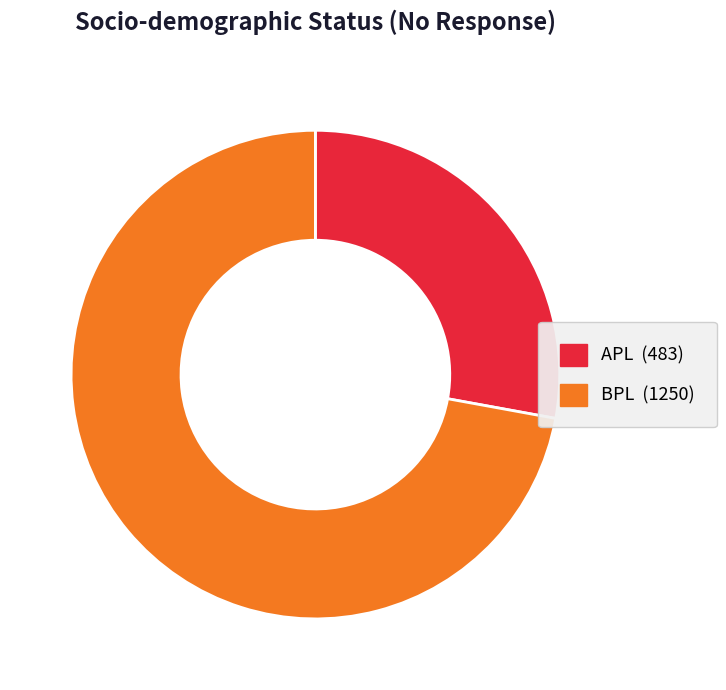

Count the number of slices in the pie.

2